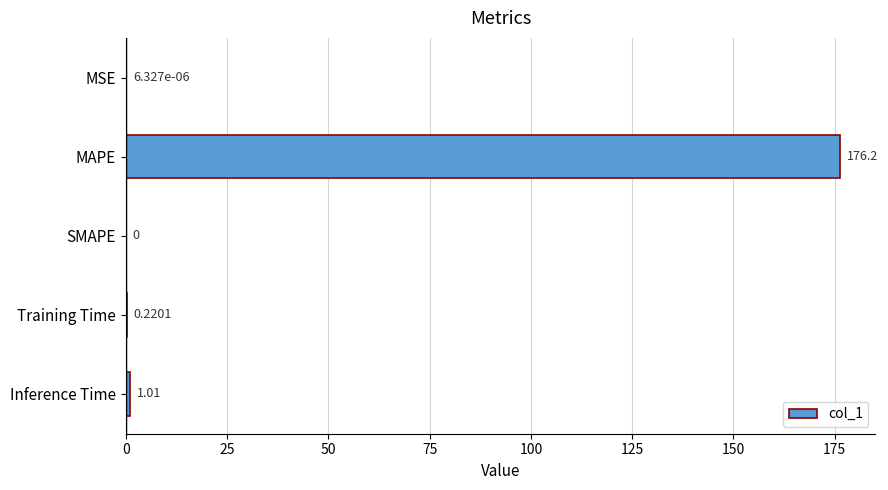

At which label is the value closest to 88?

Inference Time